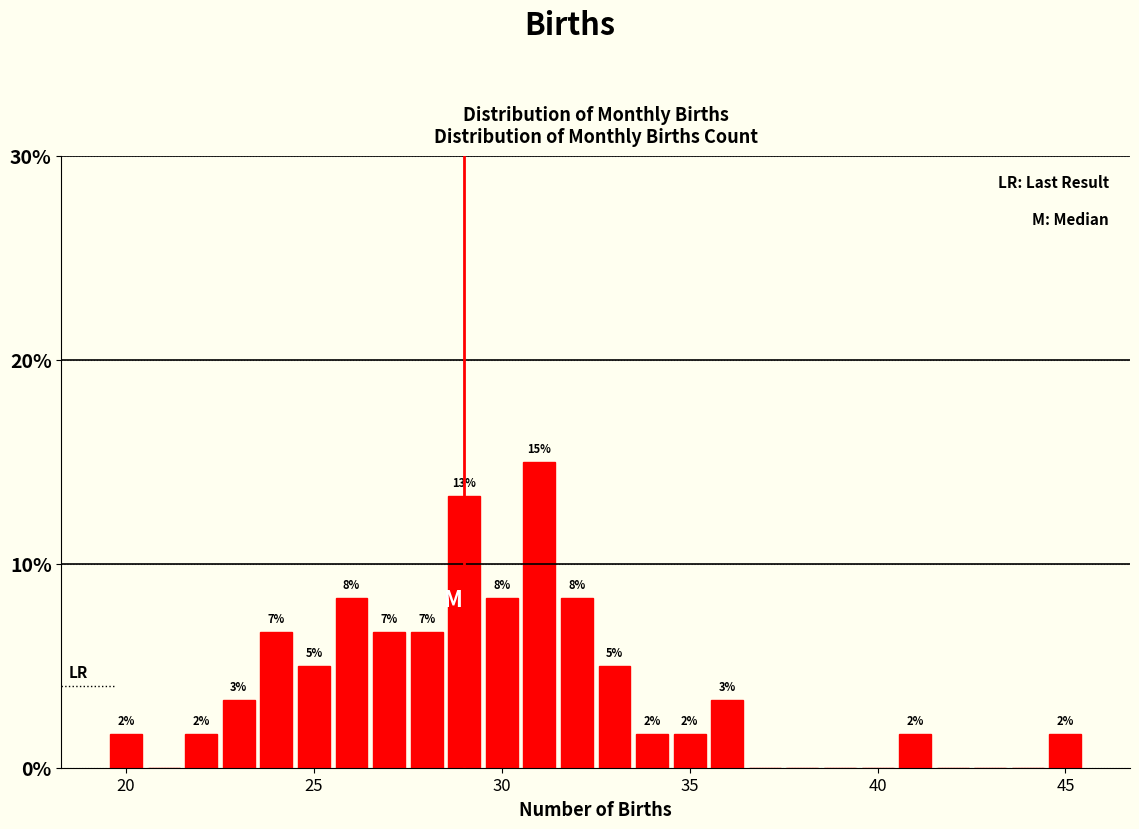

Around what value on the x-axis is the tallest bar? Give the approximate position of its centre, as read against the axis.

31.0